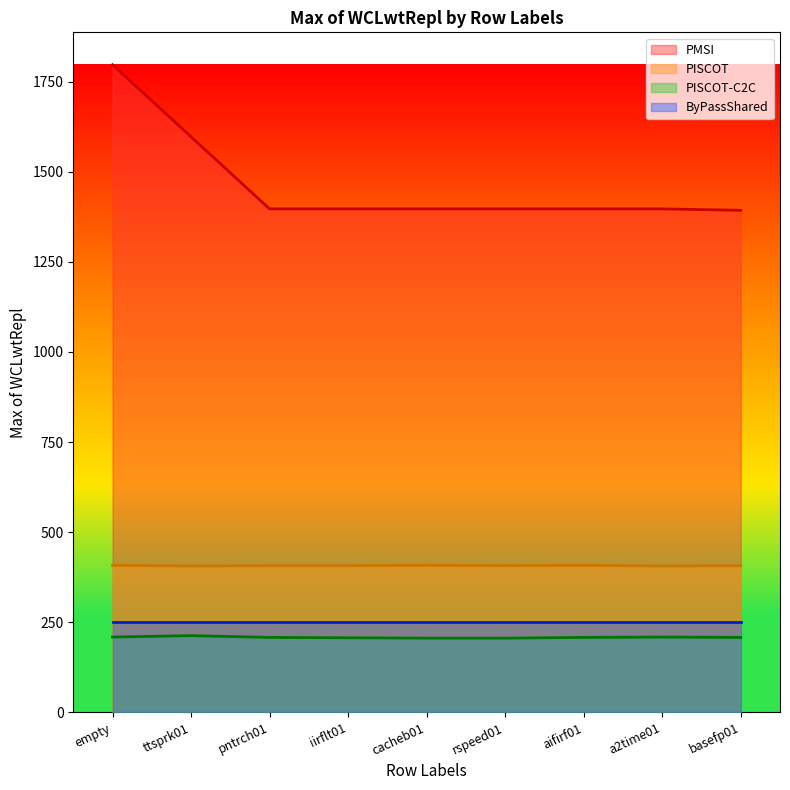

Does the chart have visible grid lines?

No